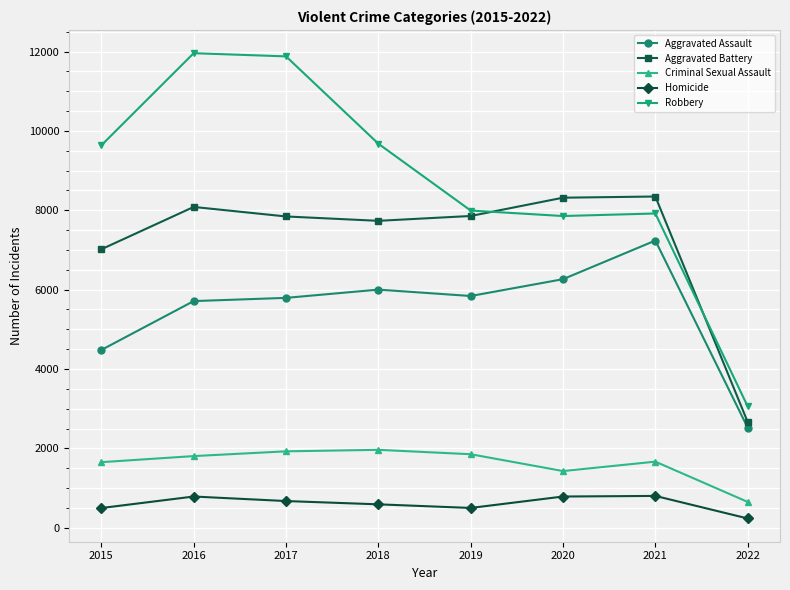

Between 2015 and 2021, which series saw the biggest shift?

Aggravated Assault